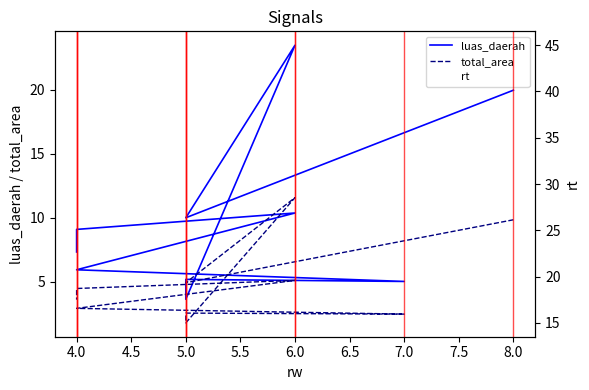

Reading left to right, extract all data points from this chart.

luas_daerah: 19.9	10.0	23.5	3.6	5.2	5.0	5.9	10.4	9.1	7.3
total_area: 9.8	4.9	11.6	1.8	2.6	2.5	2.9	5.1	4.5	3.6
rt: 37.0	23.0	45.0	22.0	19.0	38.0	15.0	43.0	28.0	31.0